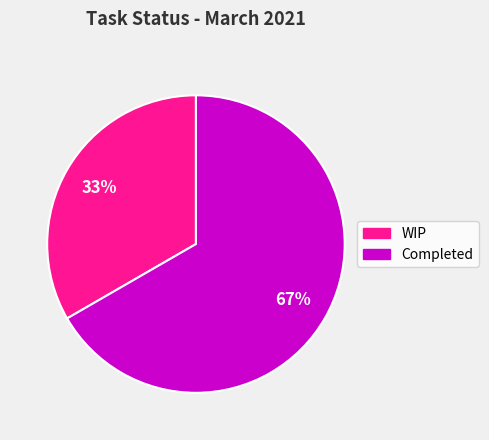

Rank the categories by value from highest to lowest.

Completed, WIP